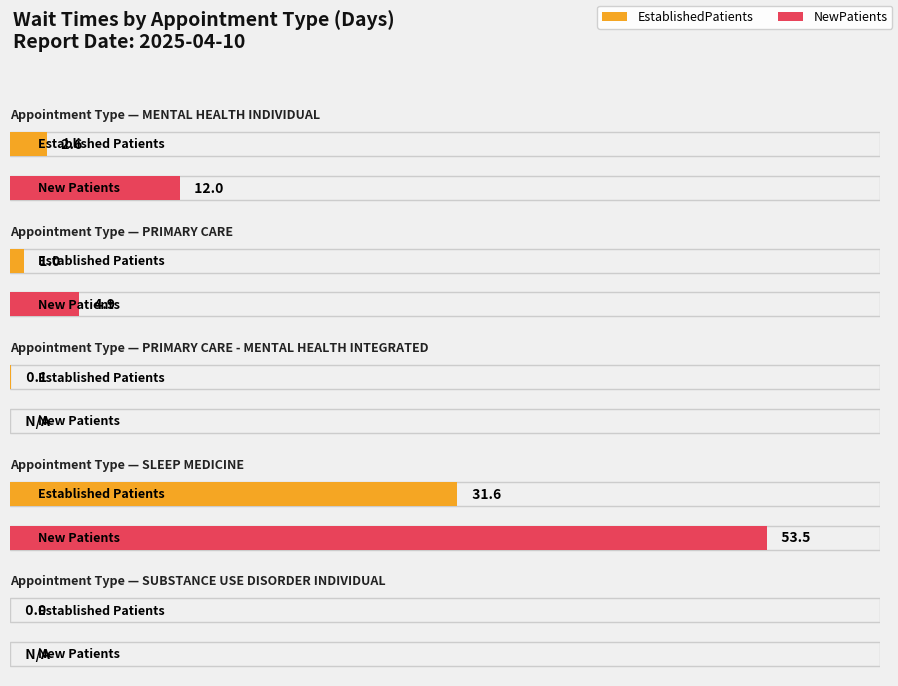

List the labels in order of value, largest first.

SLEEP MEDICINE, MENTAL HEALTH INDIVIDUAL, PRIMARY CARE, PRIMARY CARE - MENTAL HEALTH INTEGRATED, SUBSTANCE USE DISORDER INDIVIDUAL